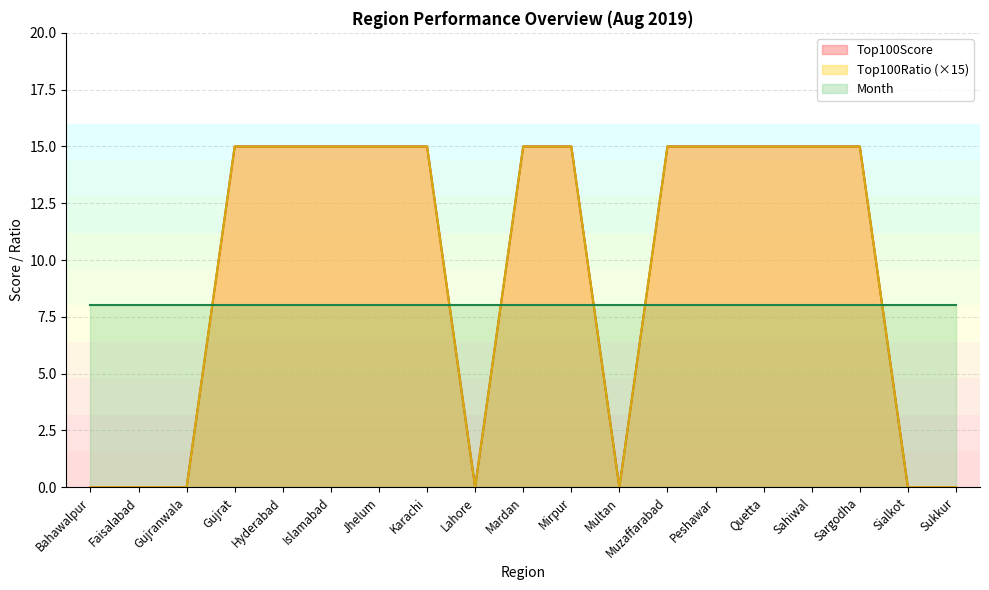

True or false: Top100Ratio has more than 0 interior local peaks.

False